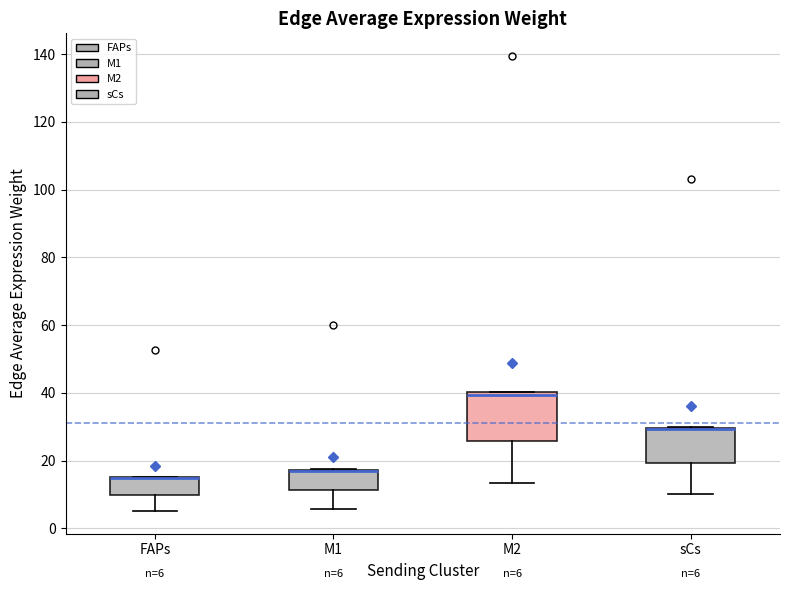

Comparing the boxes themselves (not the whiskers), which one is the tallest?

M2